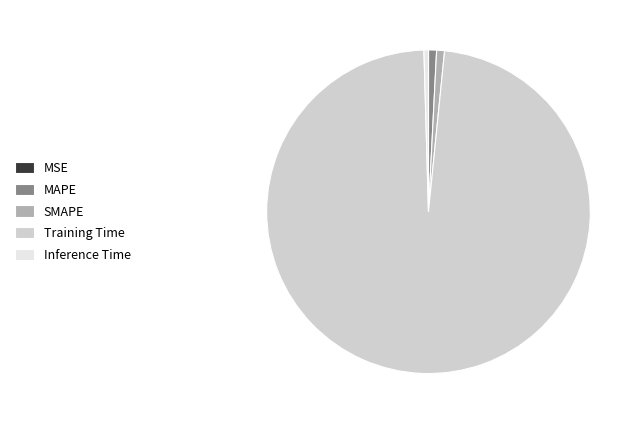

The Inference Time slice represents 0% of the pie. True or false?

True